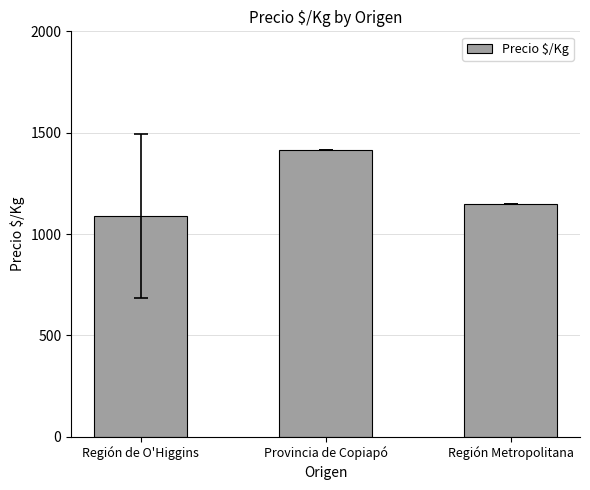

Rank the categories by value from lowest to highest.

Región de O'Higgins, Región Metropolitana, Provincia de Copiapó